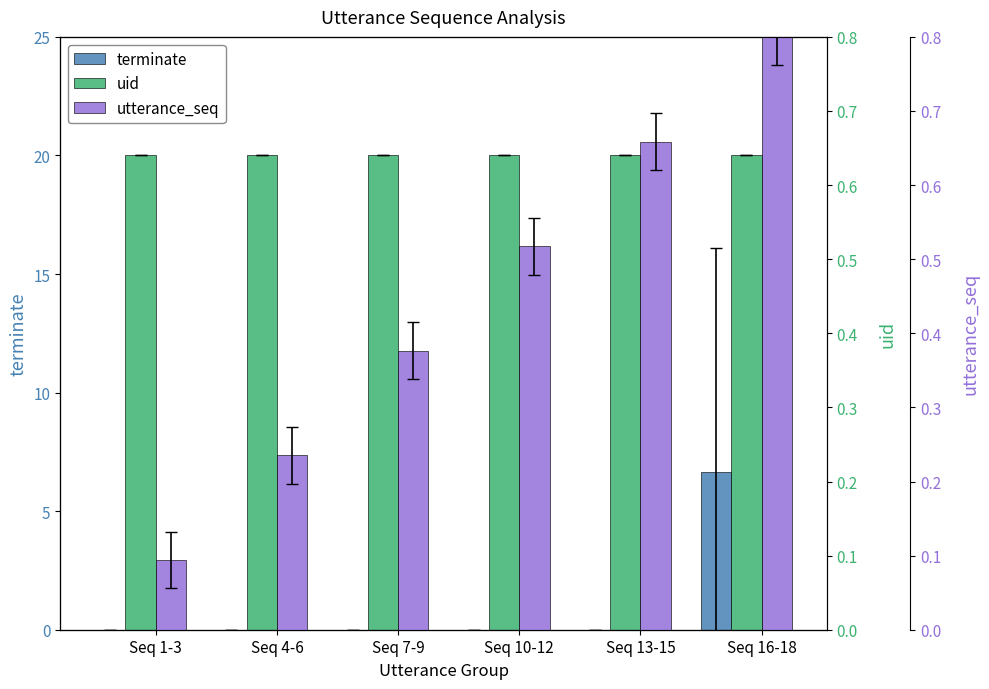

At which label is terminate closest to 3?

Seq 1-3